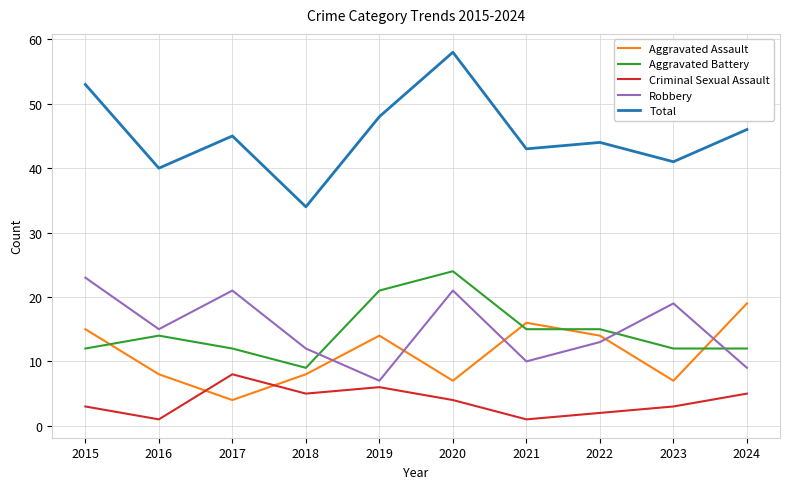

Where is Robbery nearest to the value 15?

2016